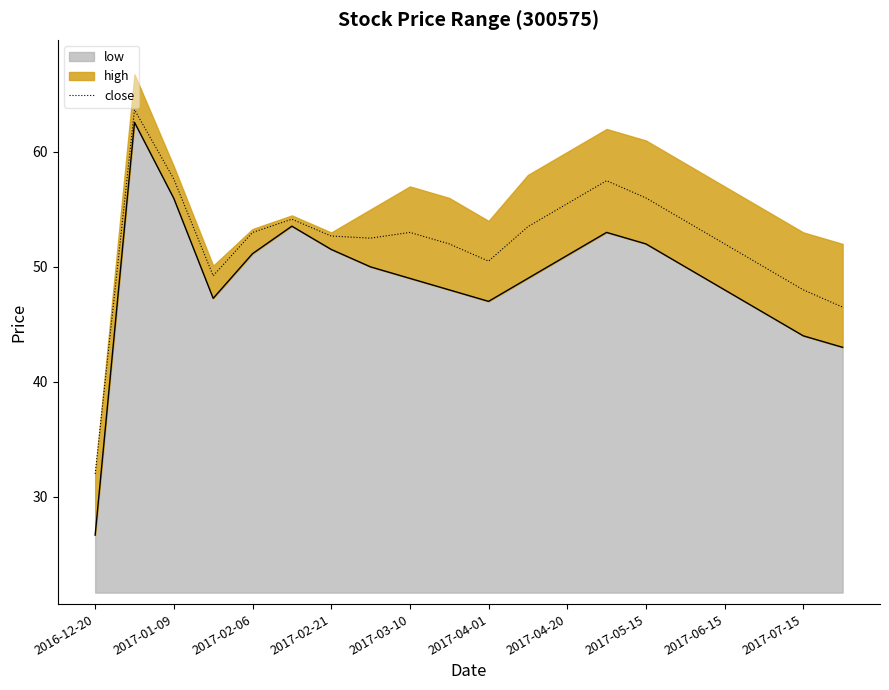

Does the chart have visible grid lines?

No